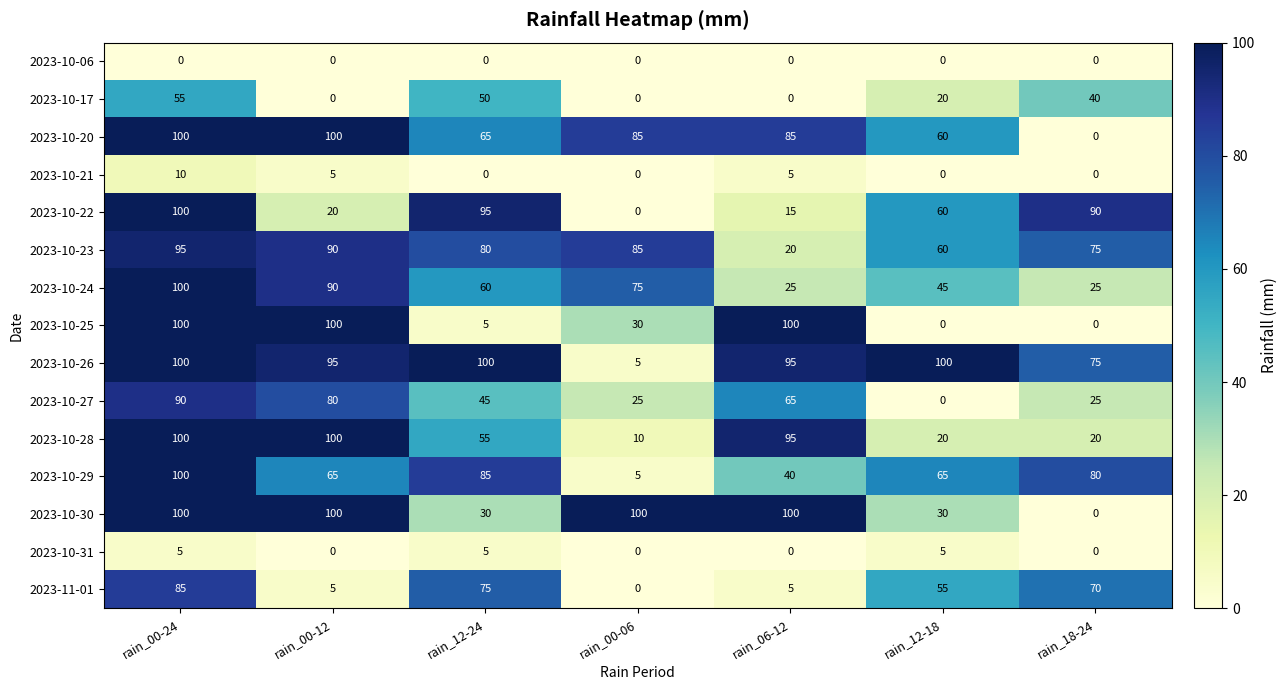

At how many categories does at least one series exceed 33?

7